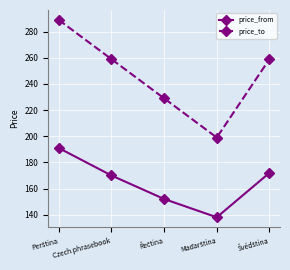

At how many categories does at least one series exceed 277?

1